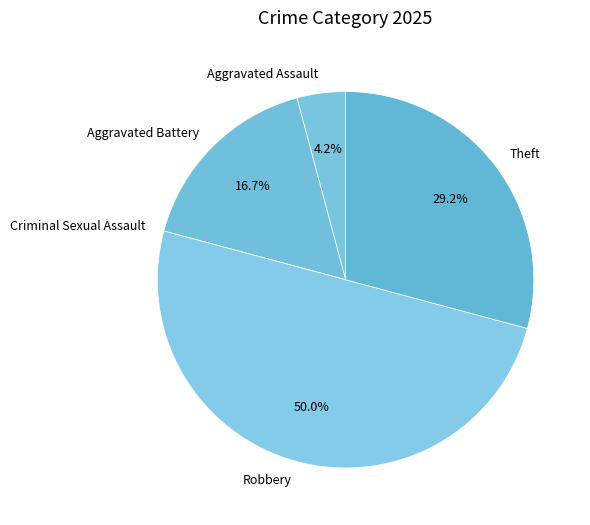

True or false: Theft accounts for 18% of the total.

False